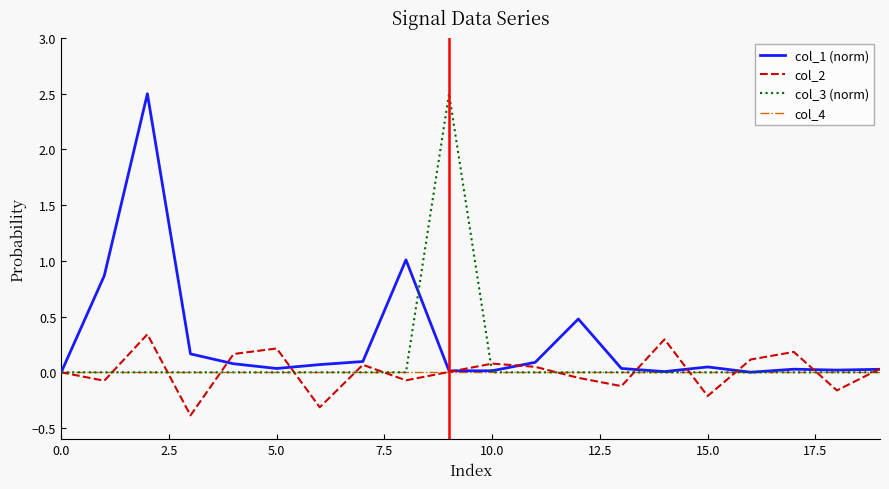

Which series has the largest total across all categories?

col_1 (norm)